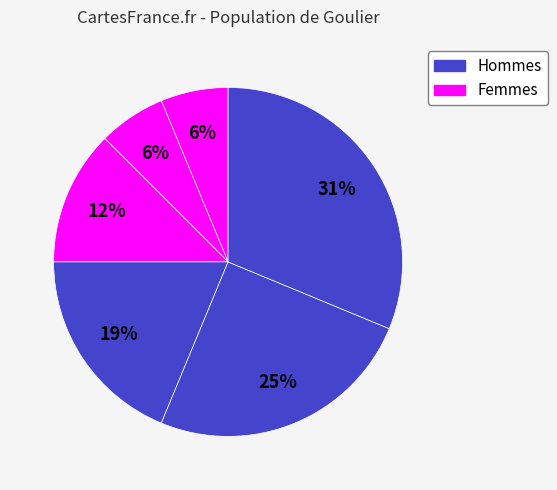

Is there any slice that represents more than half of the pie?

No